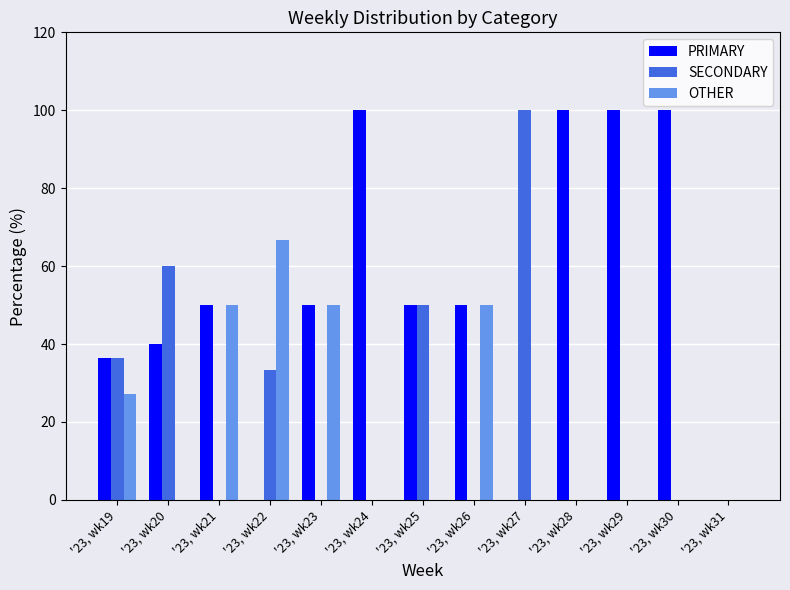

Between '23, wk22 and '23, wk31, which series saw the biggest shift?

OTHER